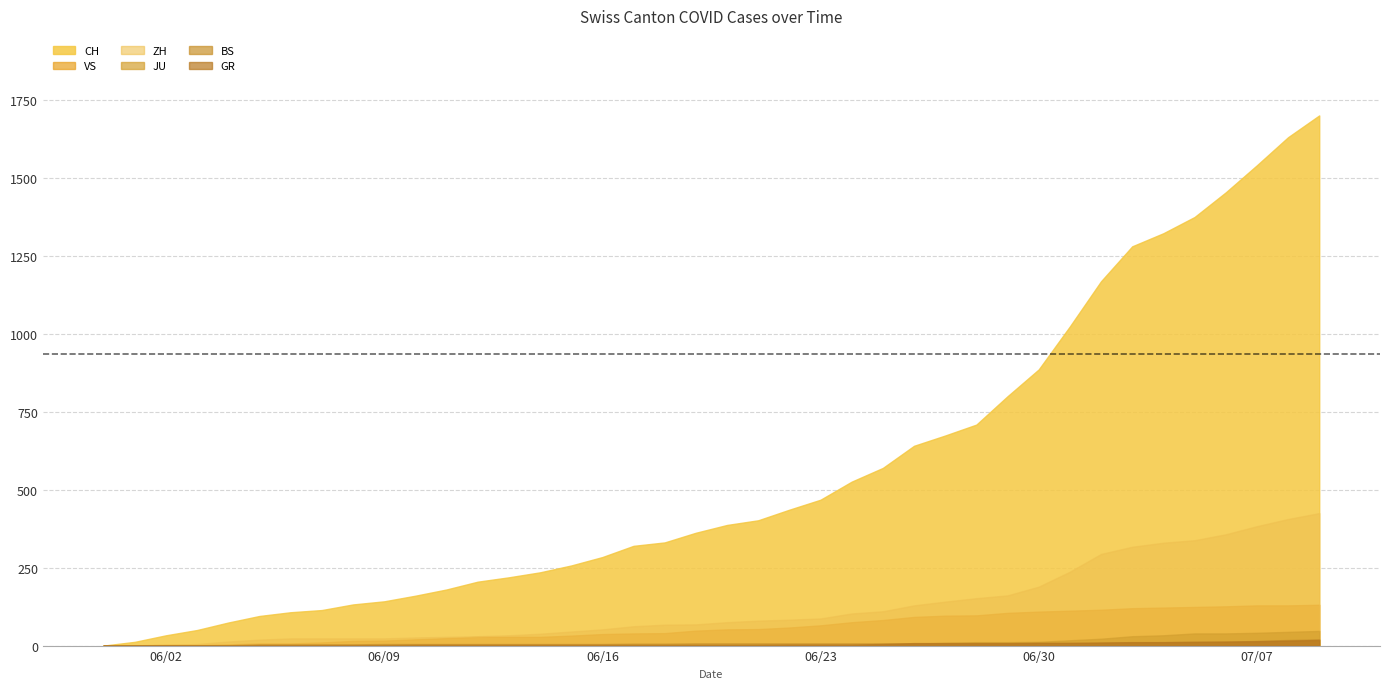

What is the label of the 23rd point from the left?

2020-06-22